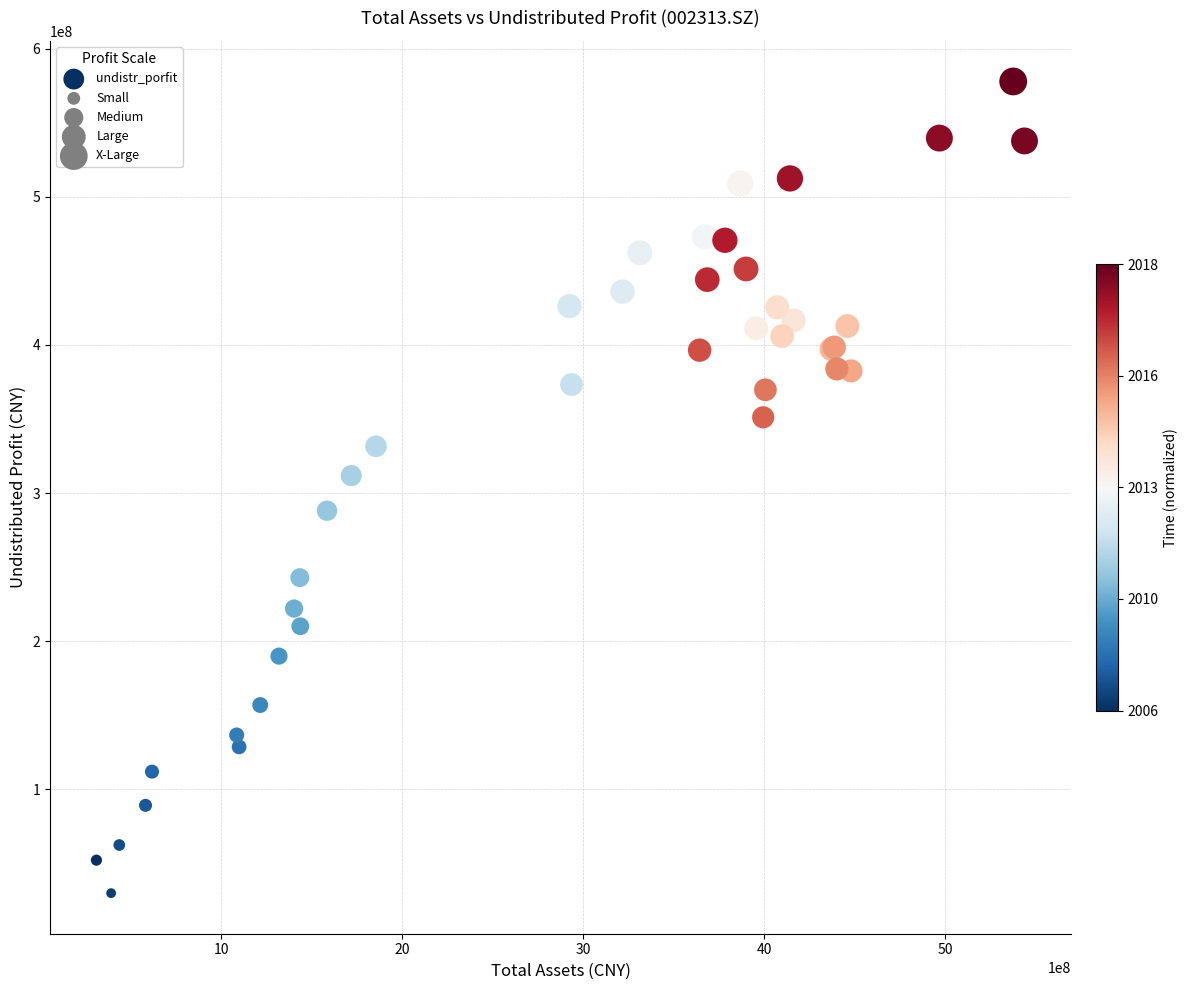

What Y value in the scatter plot is closest to 303897205?

311799462.5